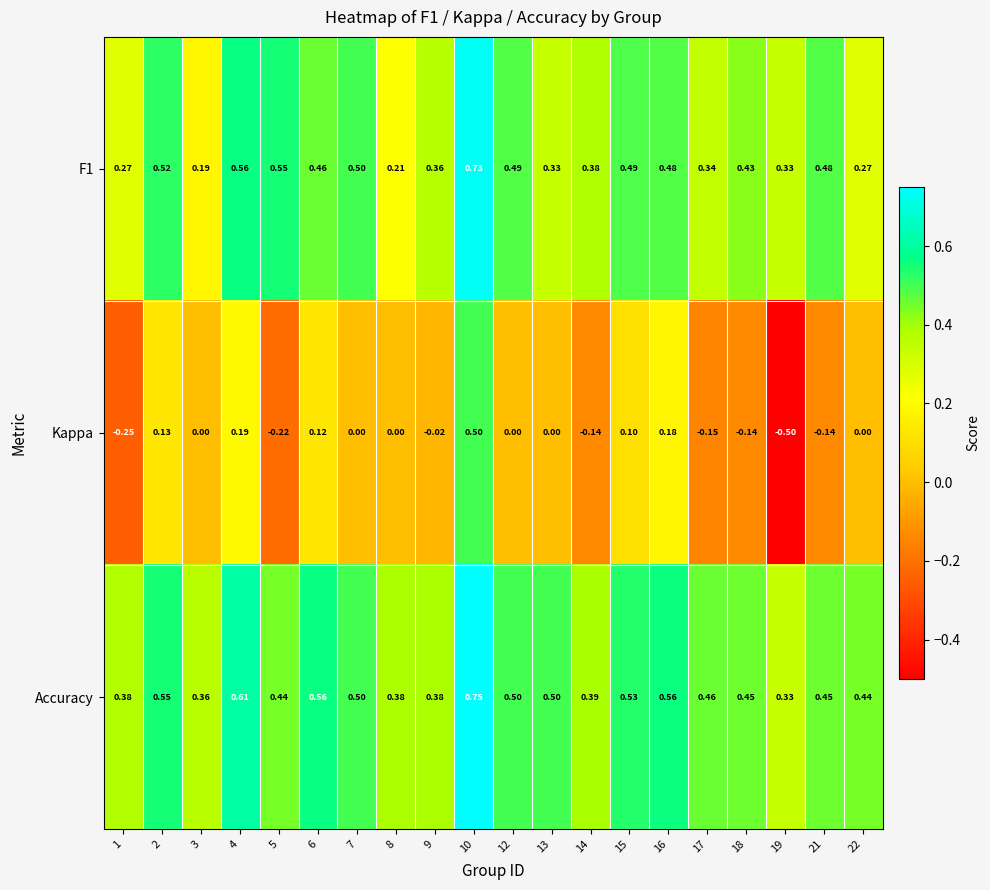

Which series has the largest total across all categories?

Accuracy